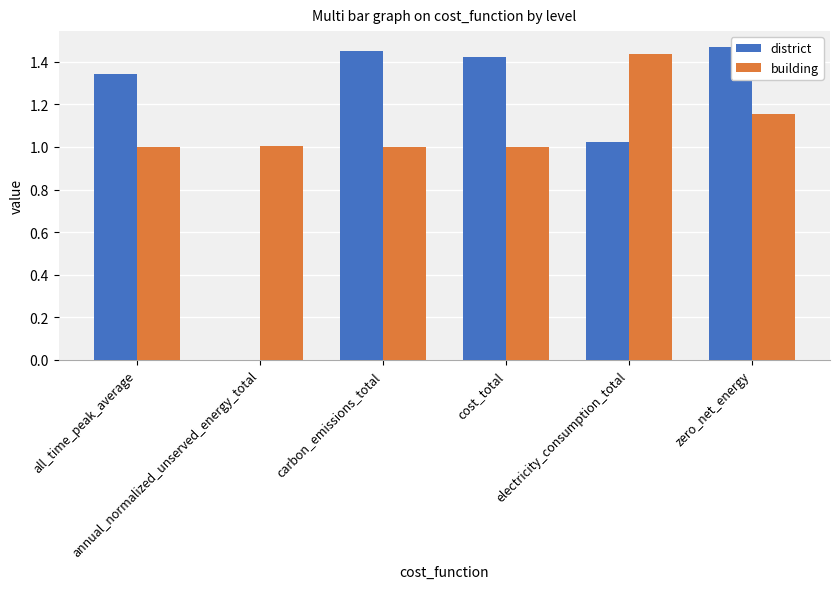

What is the sum of all district values?

6.7